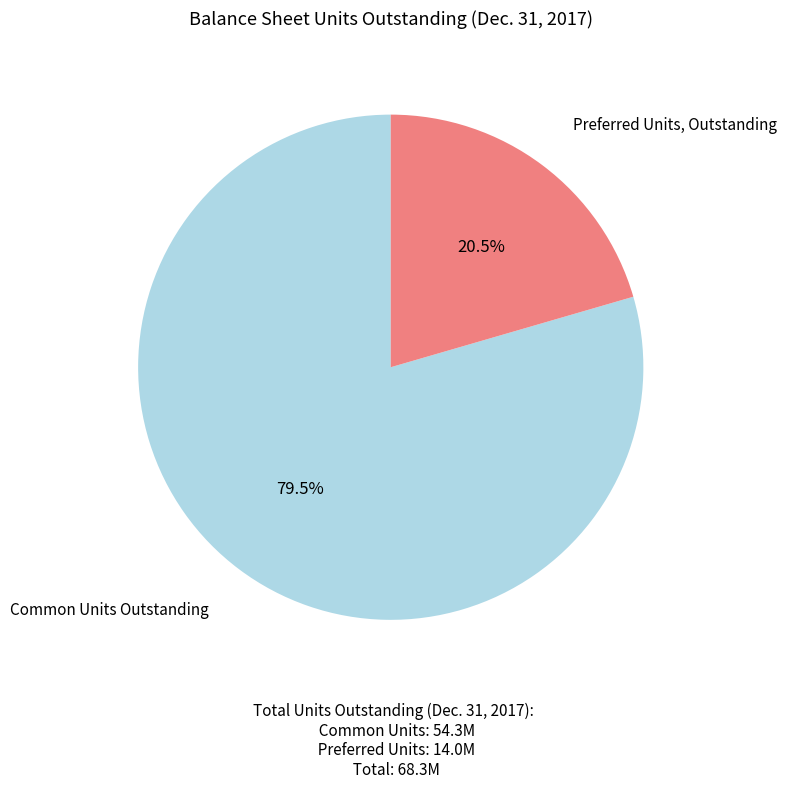

Does any single category account for the majority?

Yes